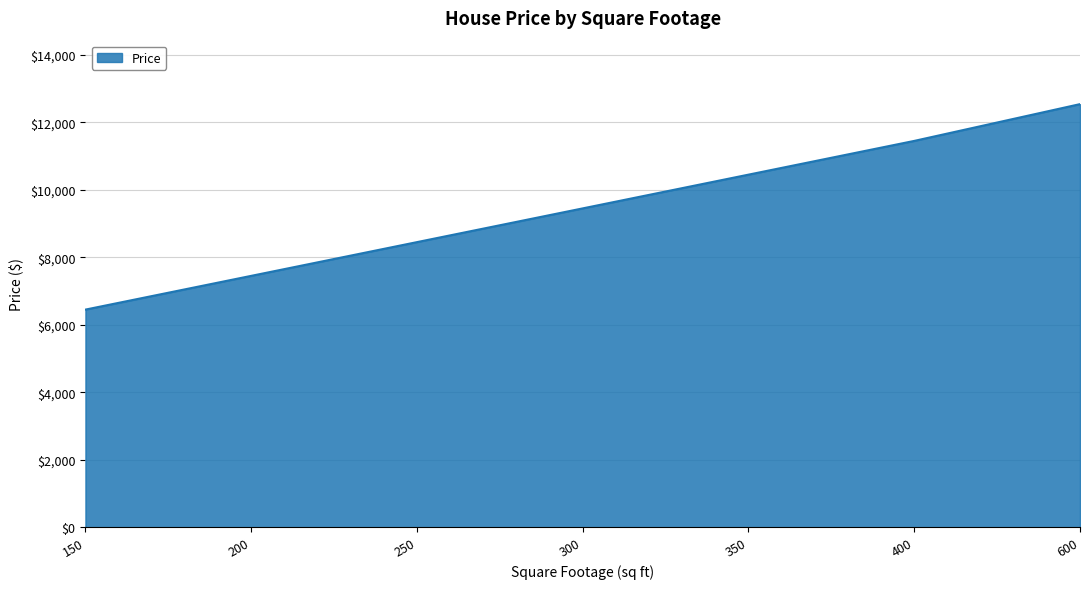

True or false: the data shows 9450 at 300.

True